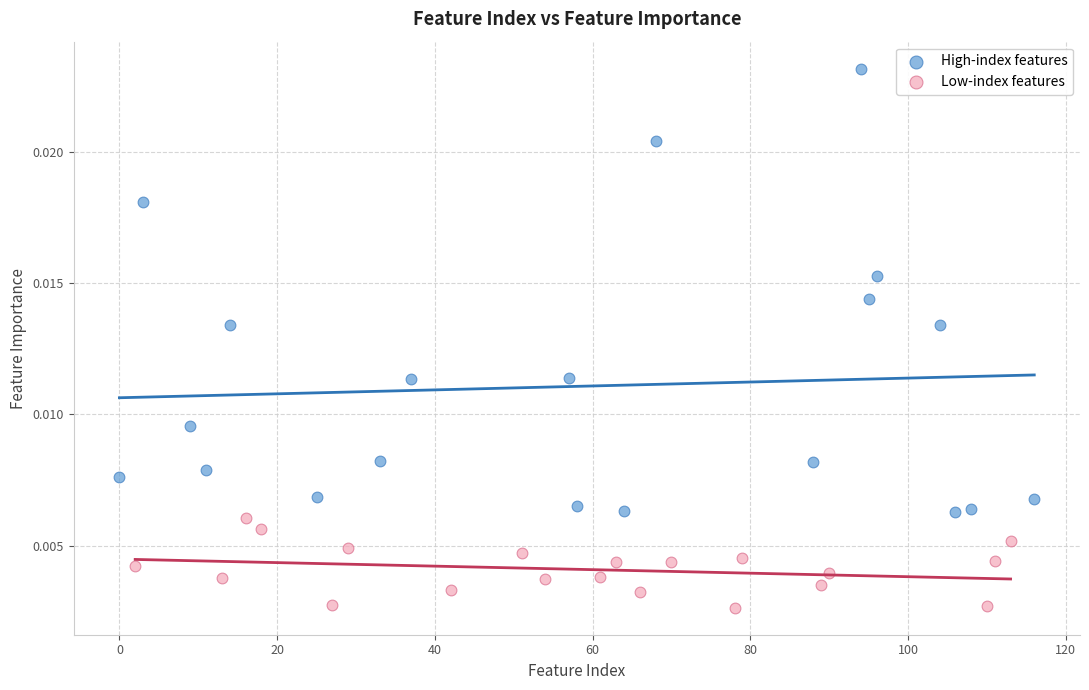

Which series contains the lowest Y value?

Low-index features